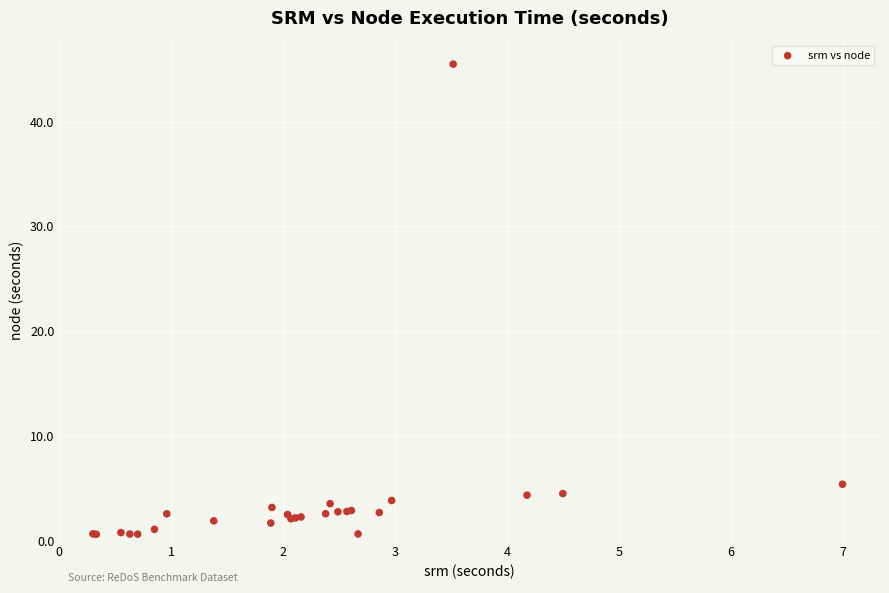

What Y value in the scatter plot is closest to 23?

5.4